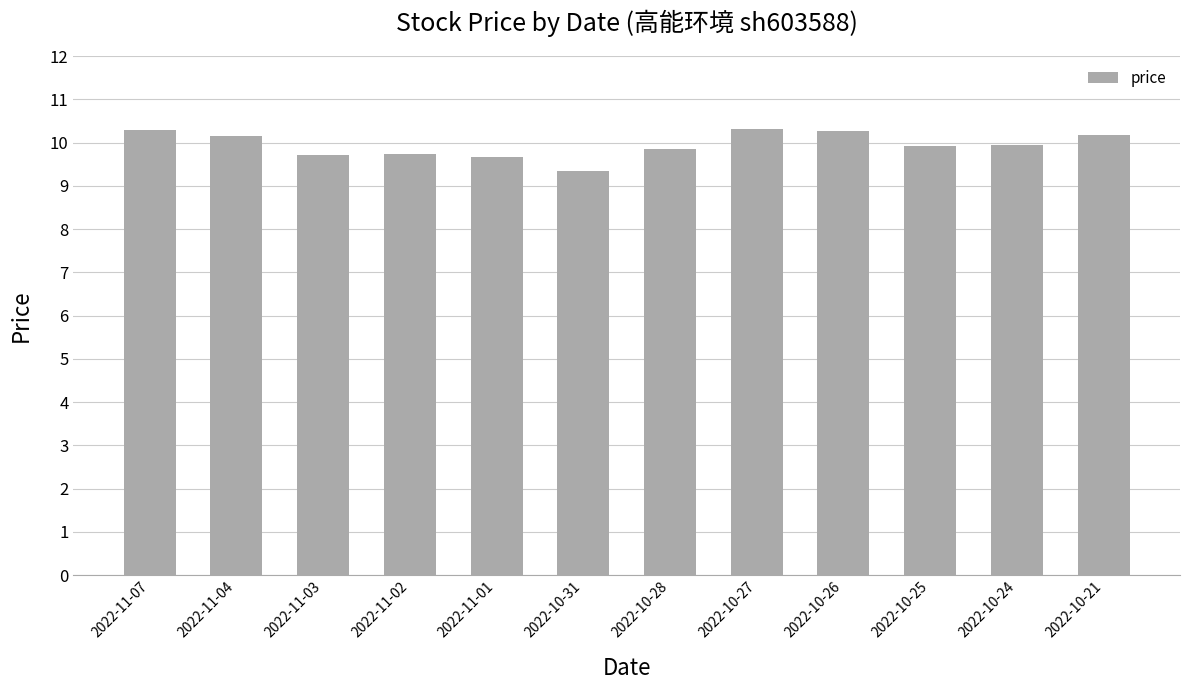

Is it true that the value at 2022-10-28 is 16.1?

False